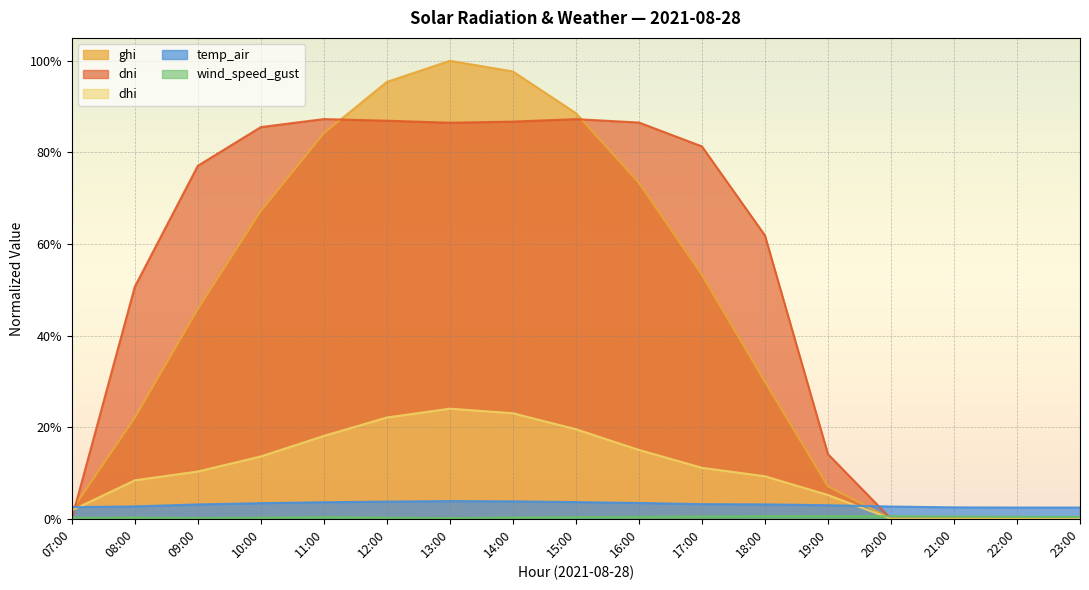

True or false: wind_speed_gust and temp_air intersect in this chart.

False